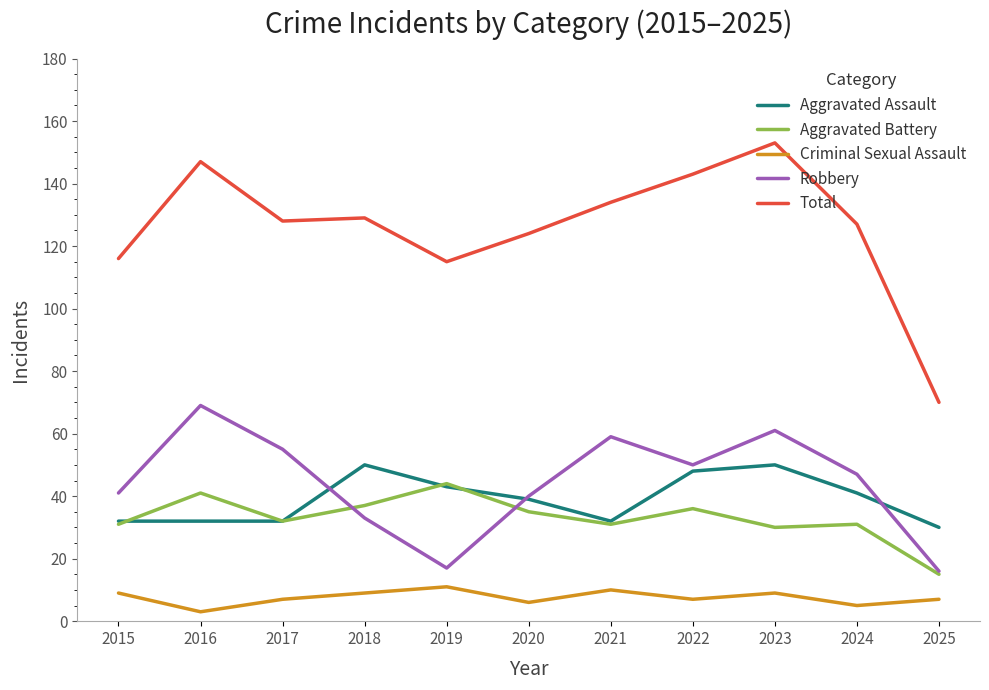

Which category has the highest value in the Total series?

2023